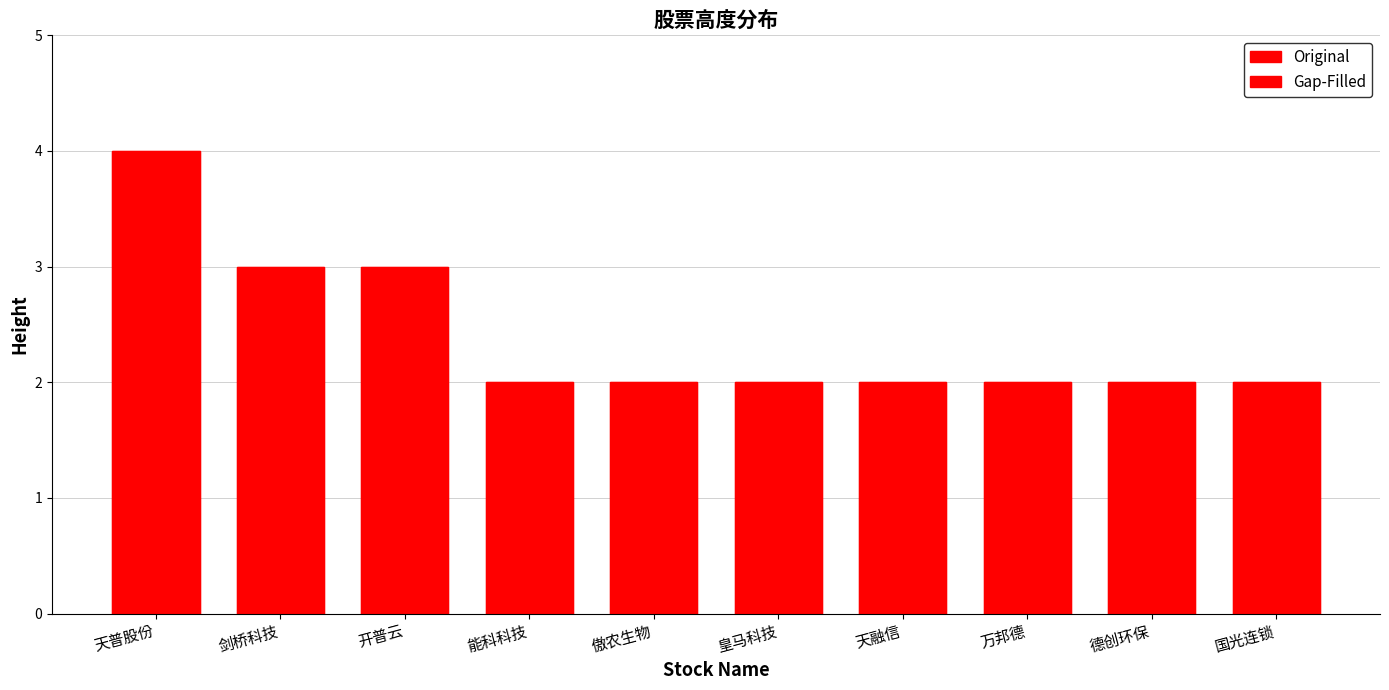

Which category has the highest value in the Original series?

天普股份